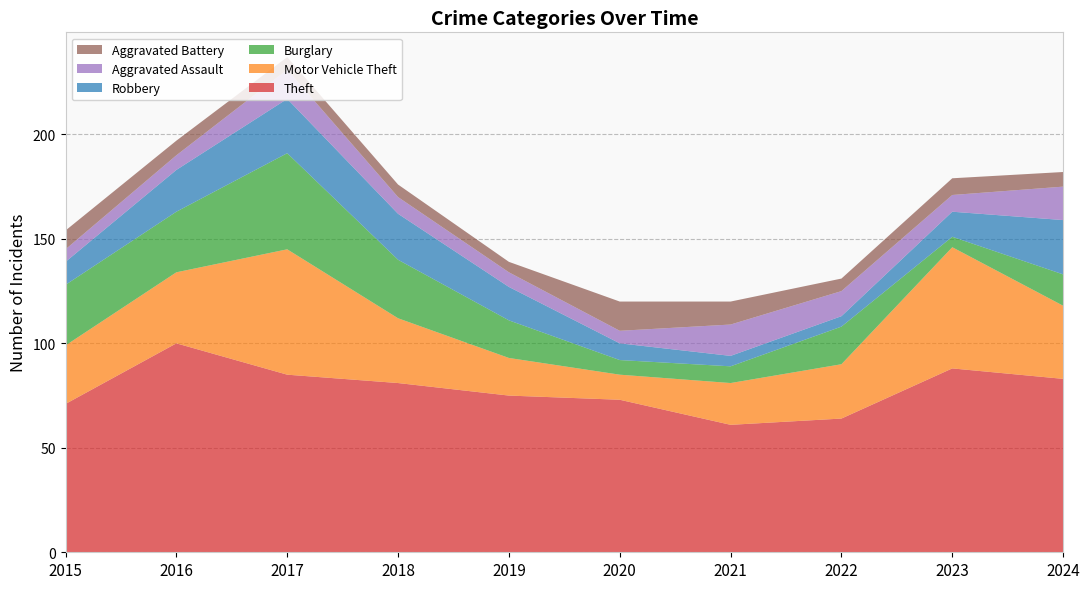

Reading left to right, extract all data points from this chart.

Theft: 71	100	85	81	75	73	61	64	88	83
Motor Vehicle Theft: 28	34	60	31	18	12	20	26	58	35
Burglary: 29	29	46	28	18	7	8	18	5	15
Robbery: 11	20	26	22	16	8	5	5	12	26
Aggravated Assault: 6	7	14	8	7	6	15	12	8	16
Aggravated Battery: 9	7	6	6	5	14	11	6	8	7